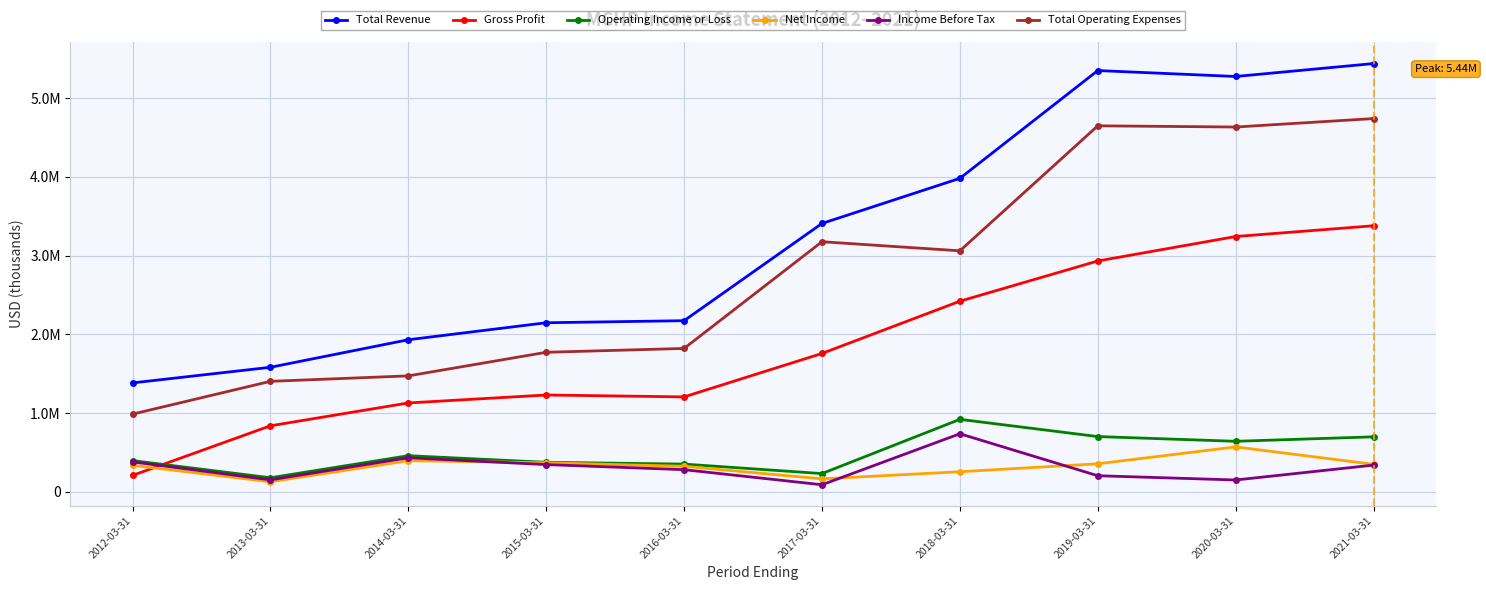

What are all the series names shown in the legend?

Total Revenue, Gross Profit, Operating Income or Loss, Net Income, Income Before Tax, Total Operating Expenses